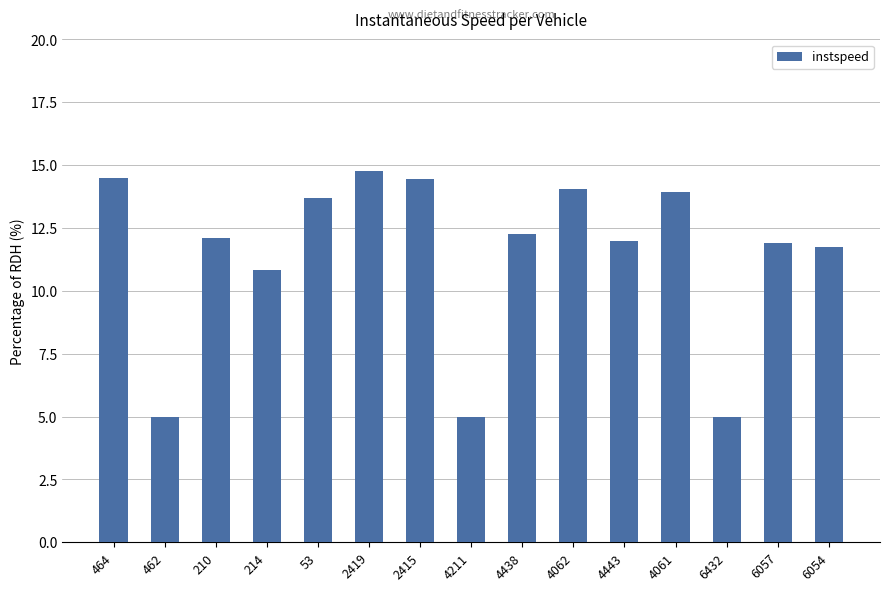

Reading left to right, transcribe all the data shown in this chart.

464=14.5	462=5.0	210=12.1	214=10.8	53=13.7	2419=14.8	2415=14.5	4211=5.0	4438=12.3	4062=14.1	4443=12.0	4061=13.9	6432=5.0	6057=11.9	6054=11.8